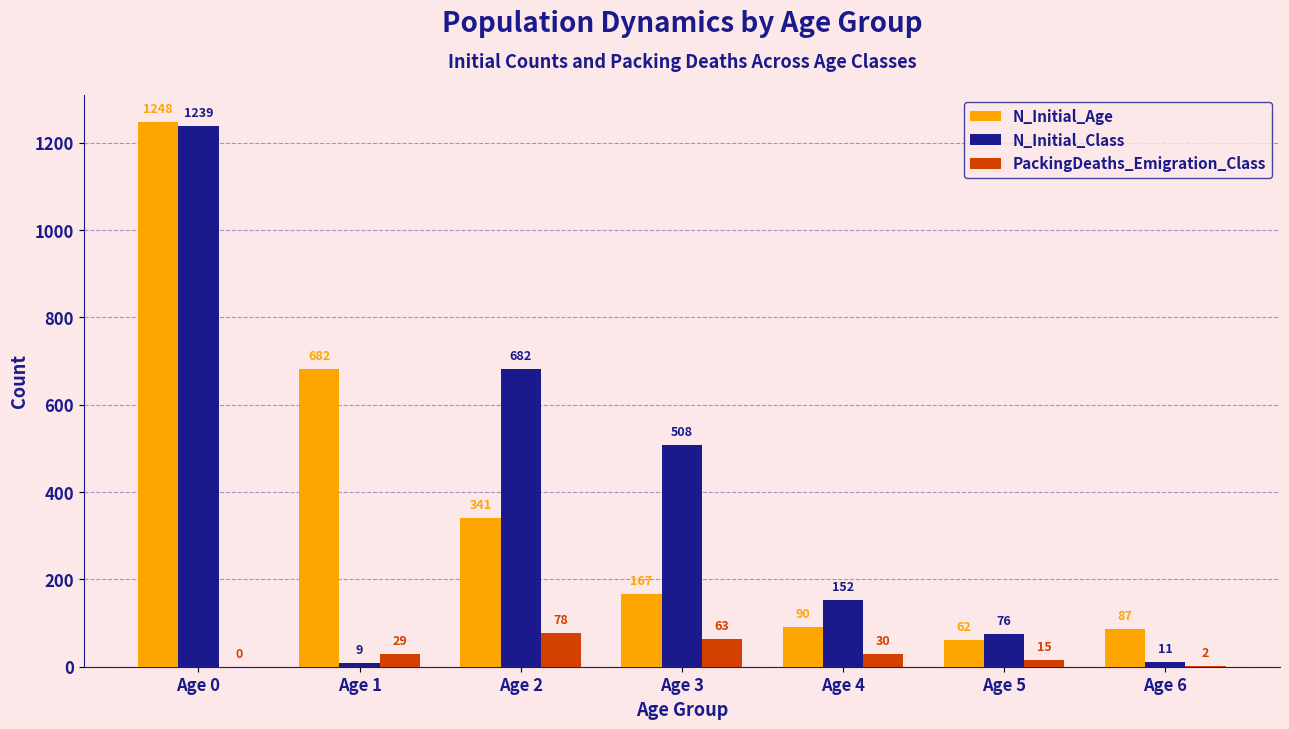

What is the highest value of the N_Initial_Age series?

1248